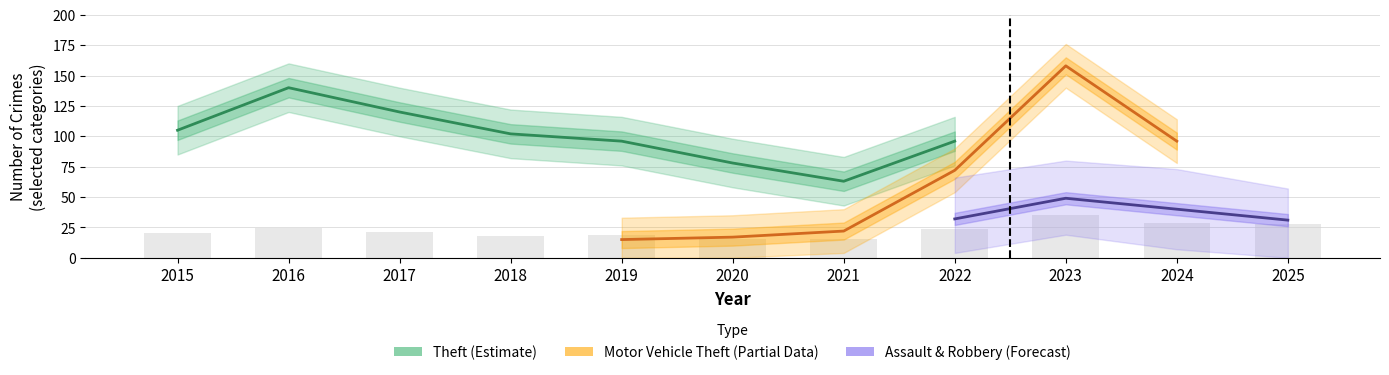

What is the difference between the second highest and second lowest values in the Robbery series?

10